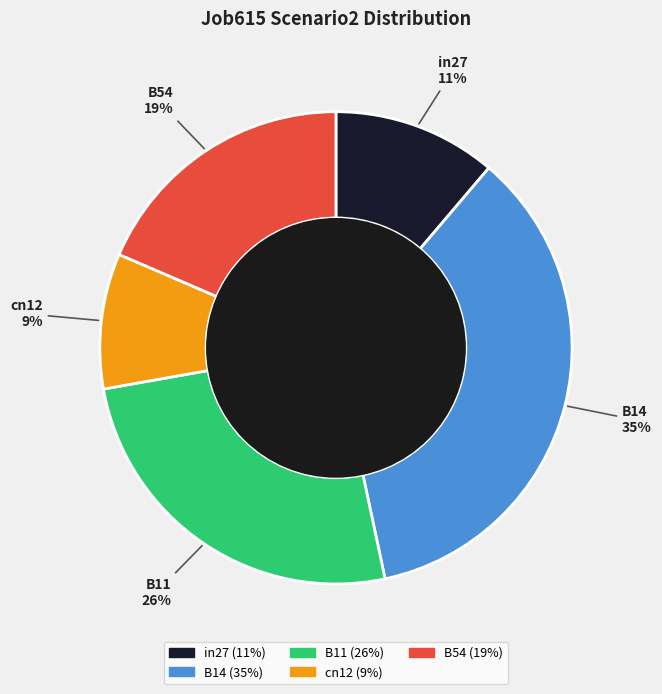

Rank the categories by value from lowest to highest.

cn12, in27, B54, B11, B14